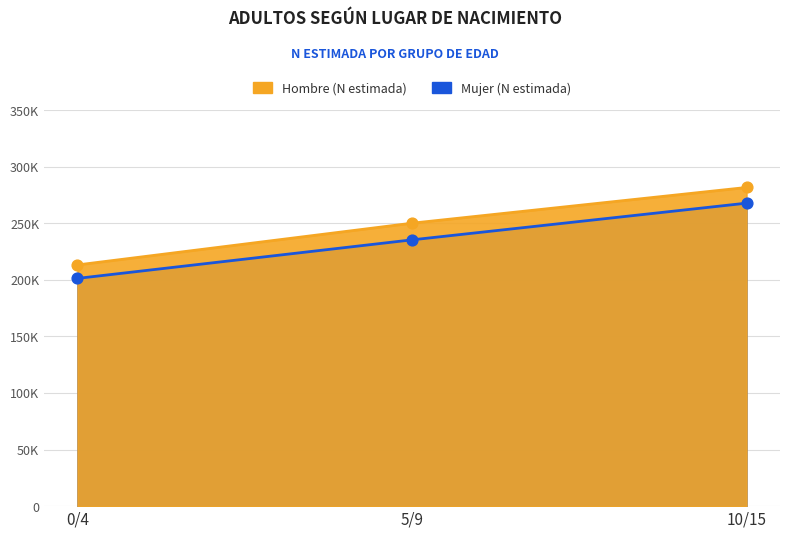

Which series has the largest total across all categories?

Hombre (N estimada)